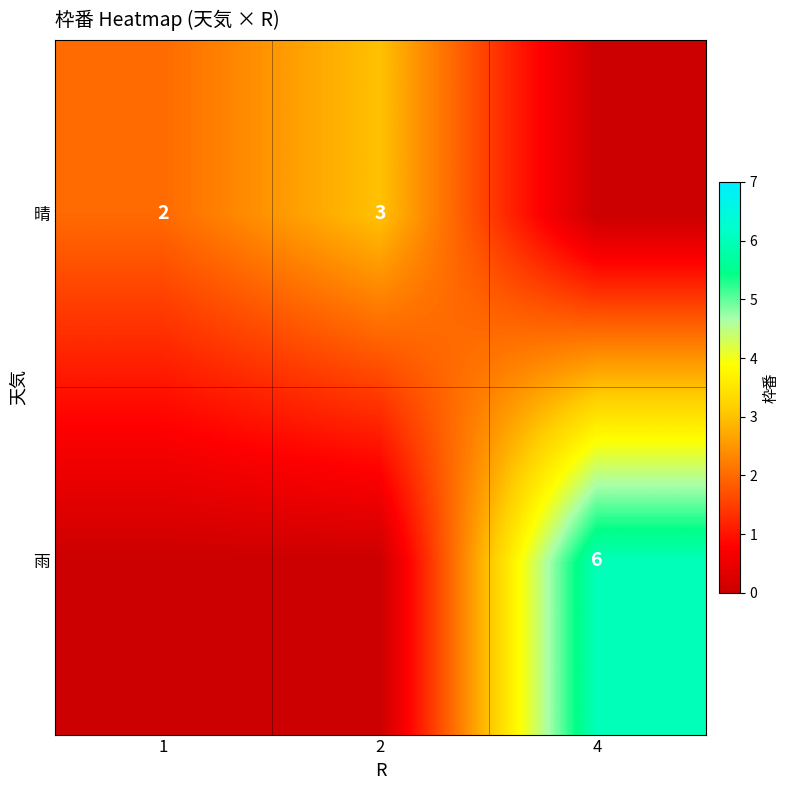

Is it true that 晴 equals 2 at 1?

True